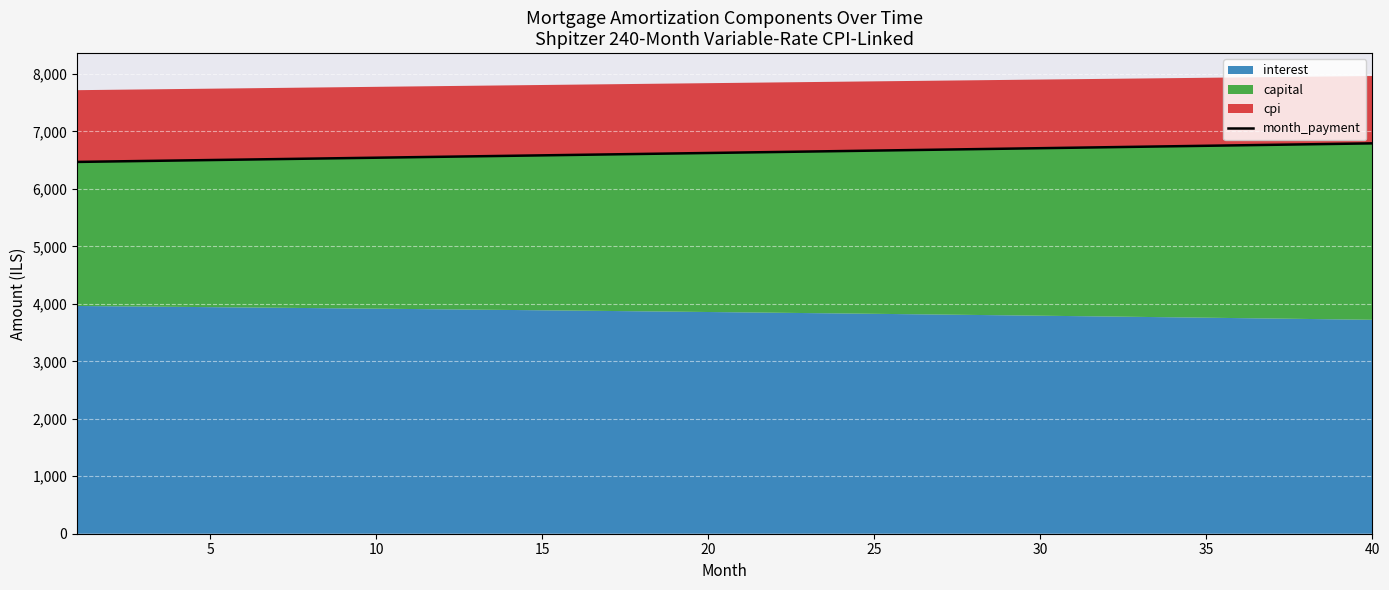

What is the maximum value for month_payment?

6793.4